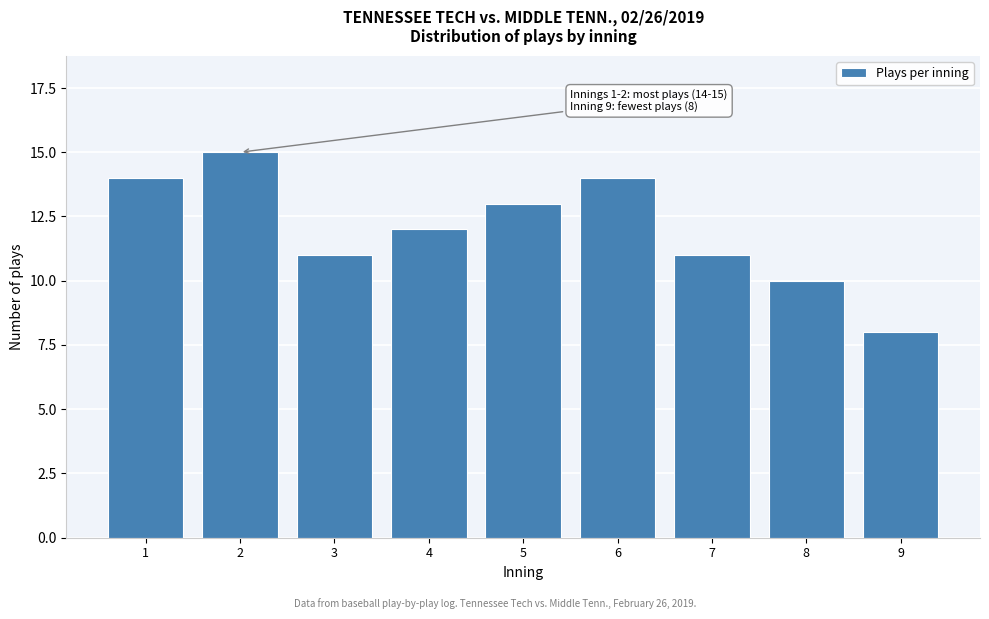

Reading left to right, transcribe all the data shown in this chart.

14	15	11	12	13	14	11	10	8